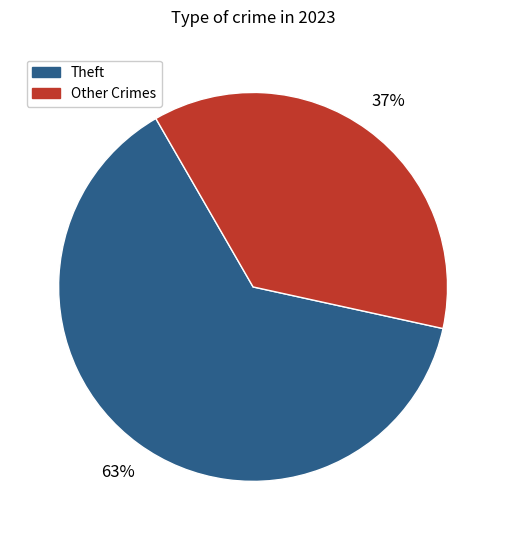

To the nearest percent, what is the difference between the largest and smallest slice percentages?

26%